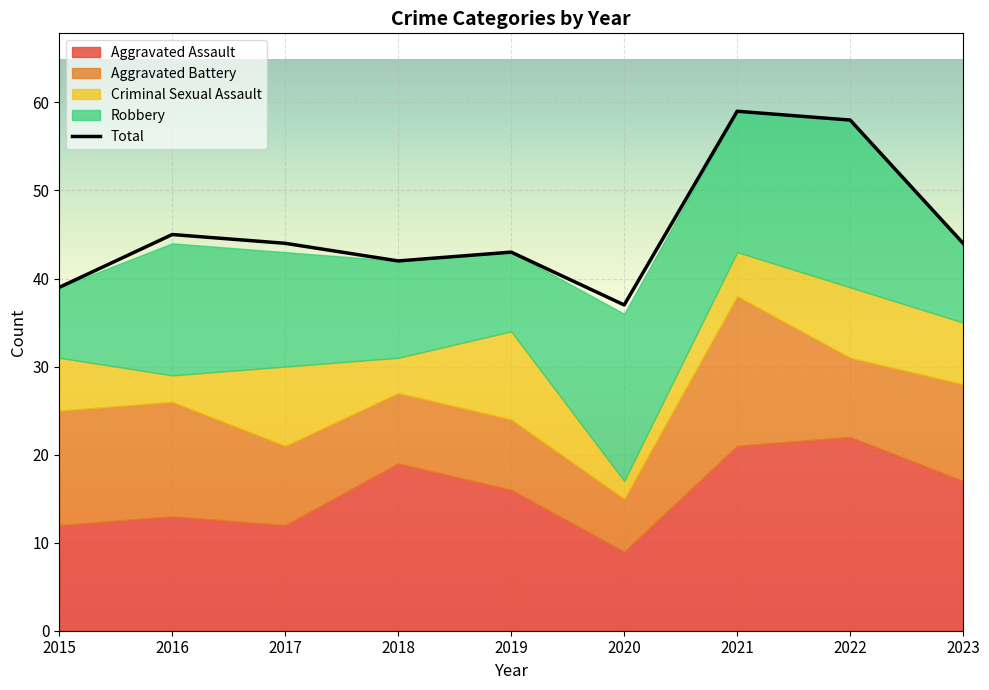

Rank the categories by value from highest to lowest.

2021, 2022, 2016, 2017, 2023, 2019, 2018, 2015, 2020